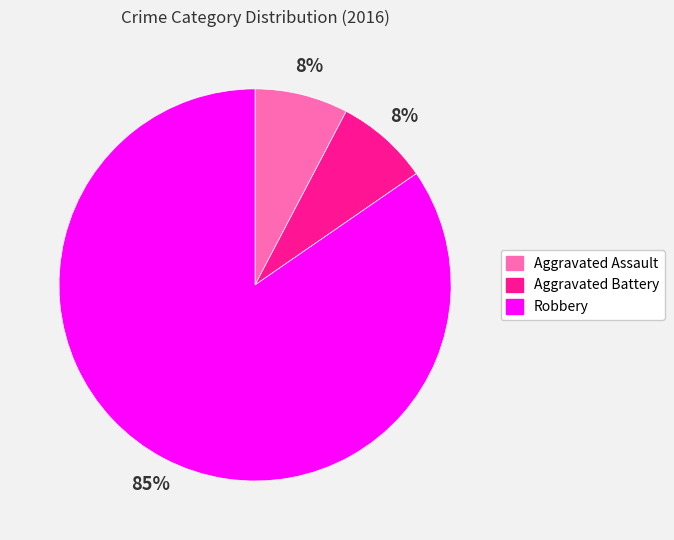

Is there any slice that represents more than half of the pie?

Yes